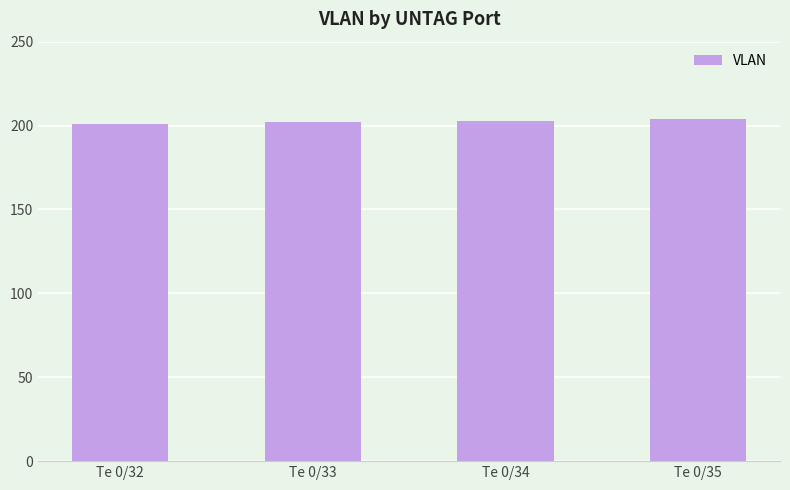

What is the value of the 3rd bar from the left?

203